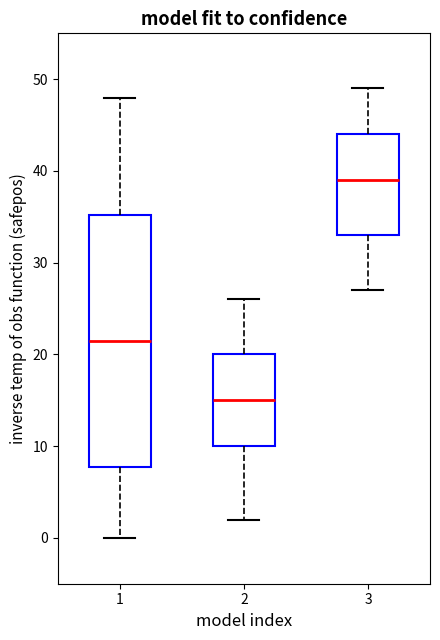

Comparing the boxes themselves (not the whiskers), which one is the tallest?

1